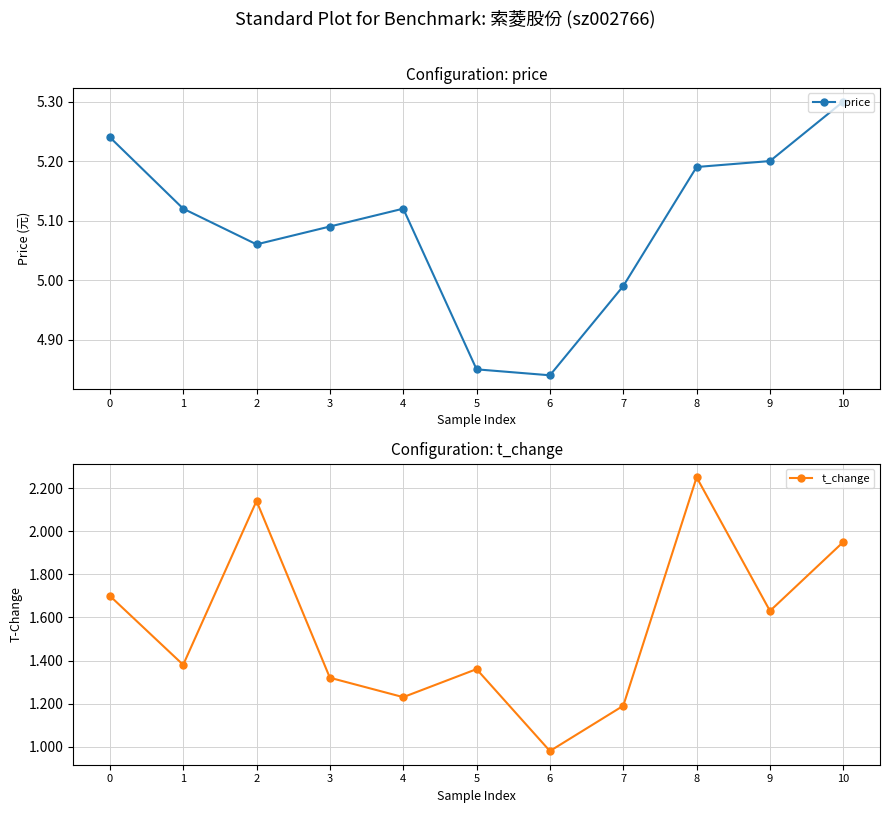

List the series in order of their peak value, lowest first.

t_change, price